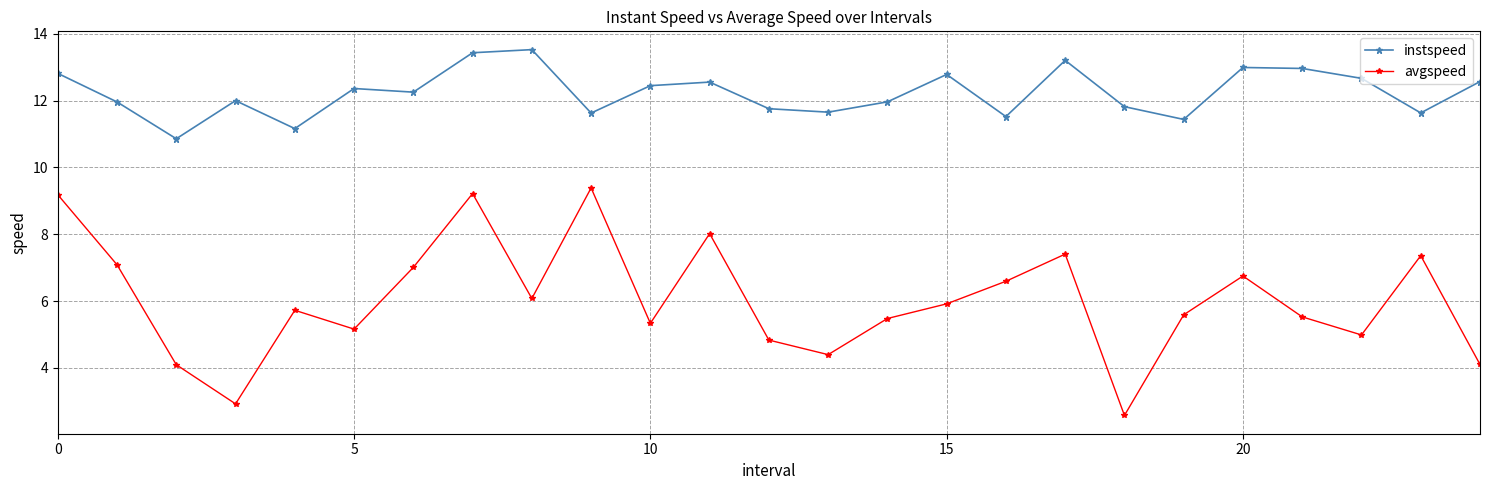

How many categories are shown in the chart?

25